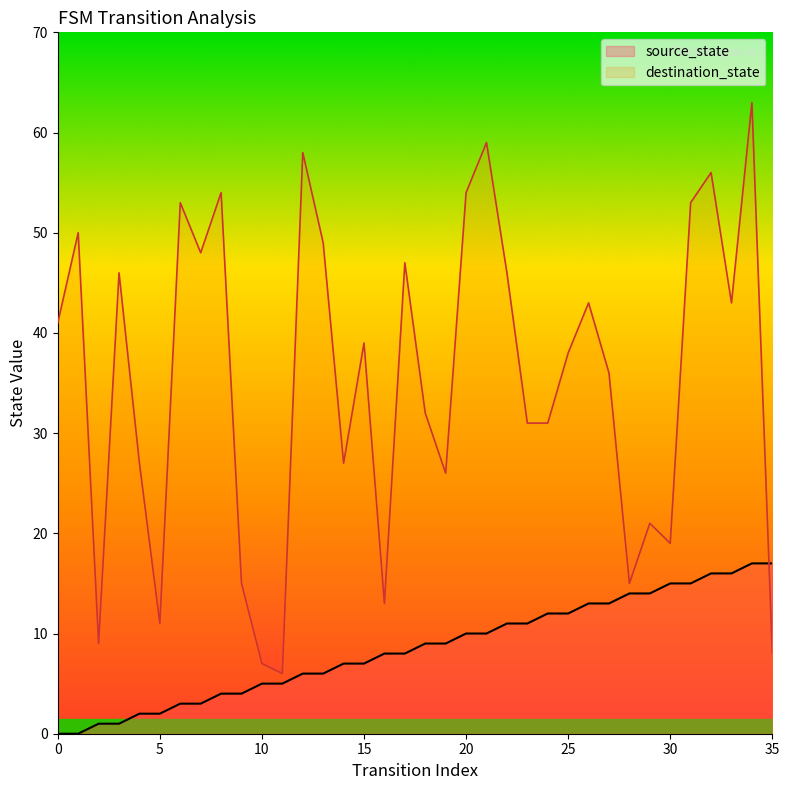

How many lines are shown in the chart?

2